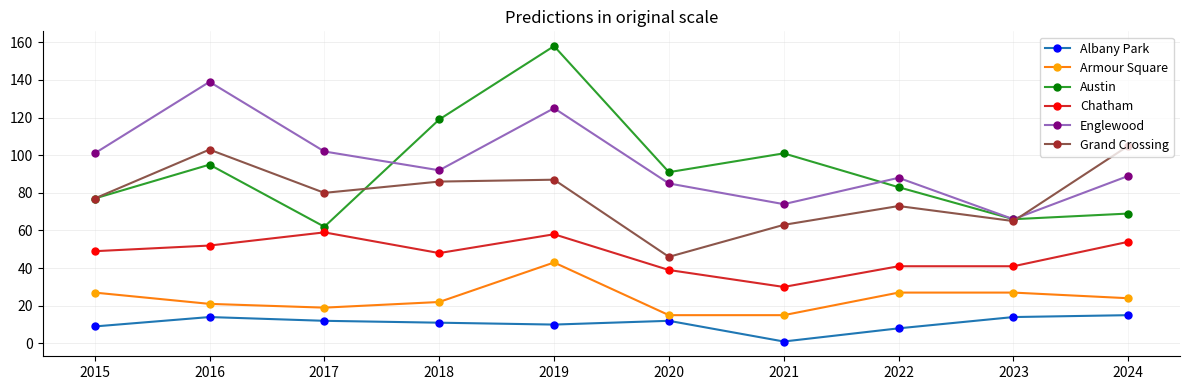

What is the difference between the highest and lowest values at 2018?

108